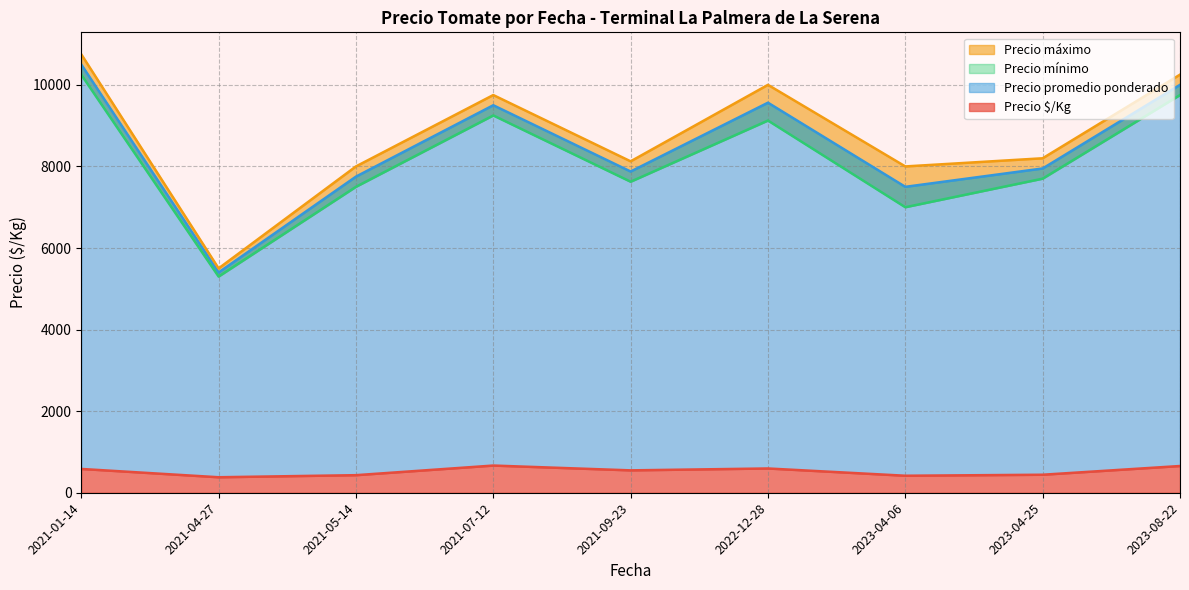

What are all the series names shown in the legend?

Precio $/Kg, Precio promedio ponderado, Precio mínimo, Precio máximo